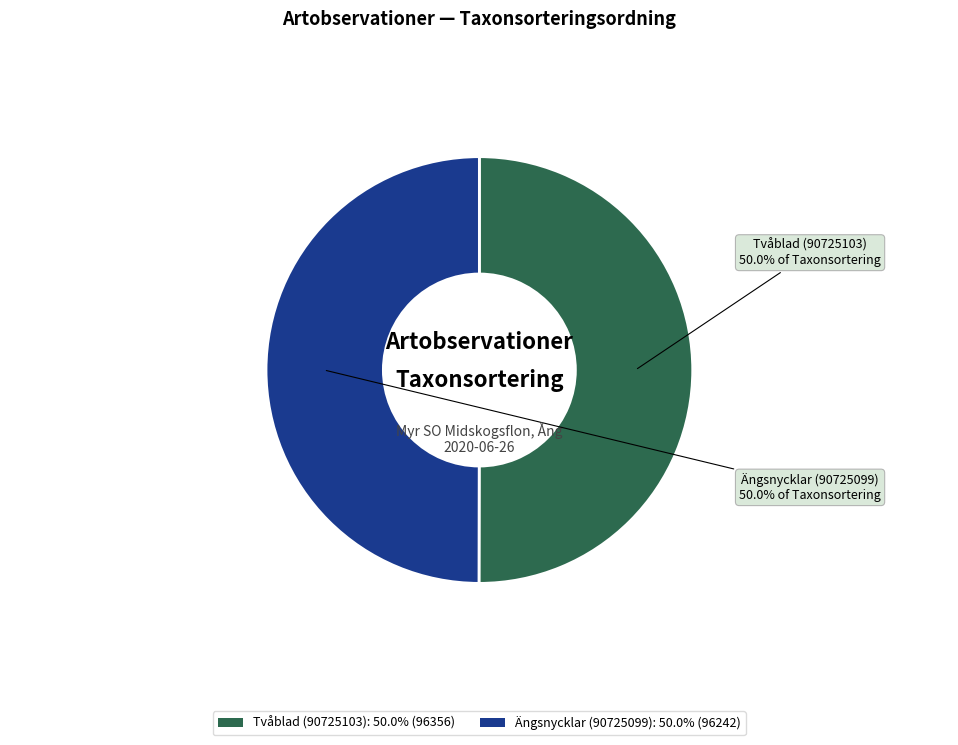

Approximately how many times larger is the value at Tvåblad (90725103): 50.0% (96356) compared to Ängsnycklar (90725099): 50.0% (96242)?

1.0